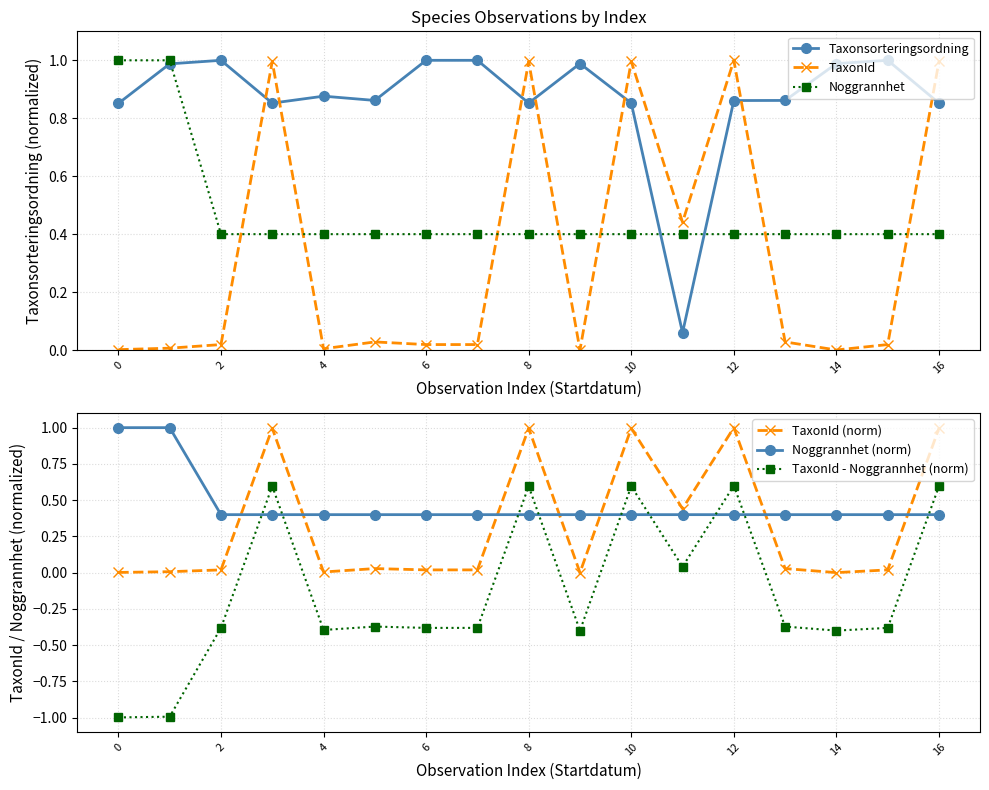

What is the total value across all series at 9?

1.4